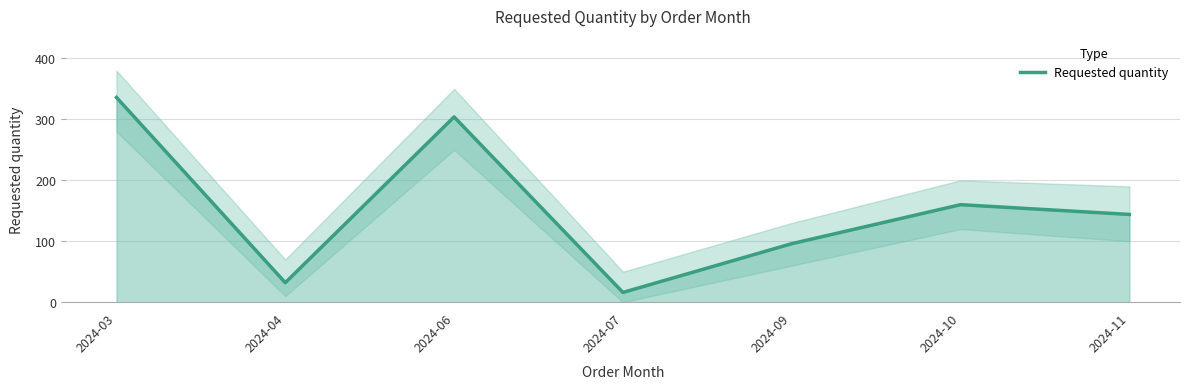

What is the minimum value for Requested quantity?

16